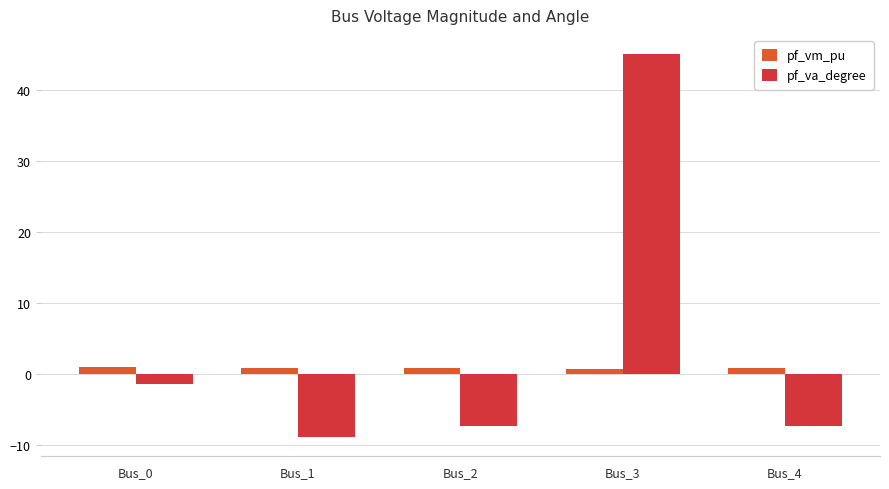

The value of pf_va_degree at Bus_2 is -11.0. True or false?

False